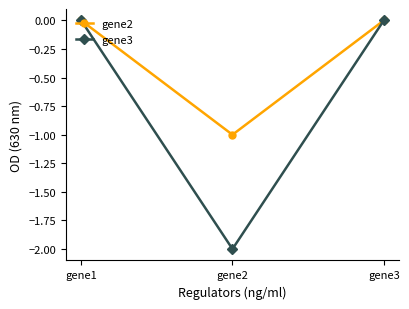

List the series in order of their overall mean, lowest first.

gene3, gene2